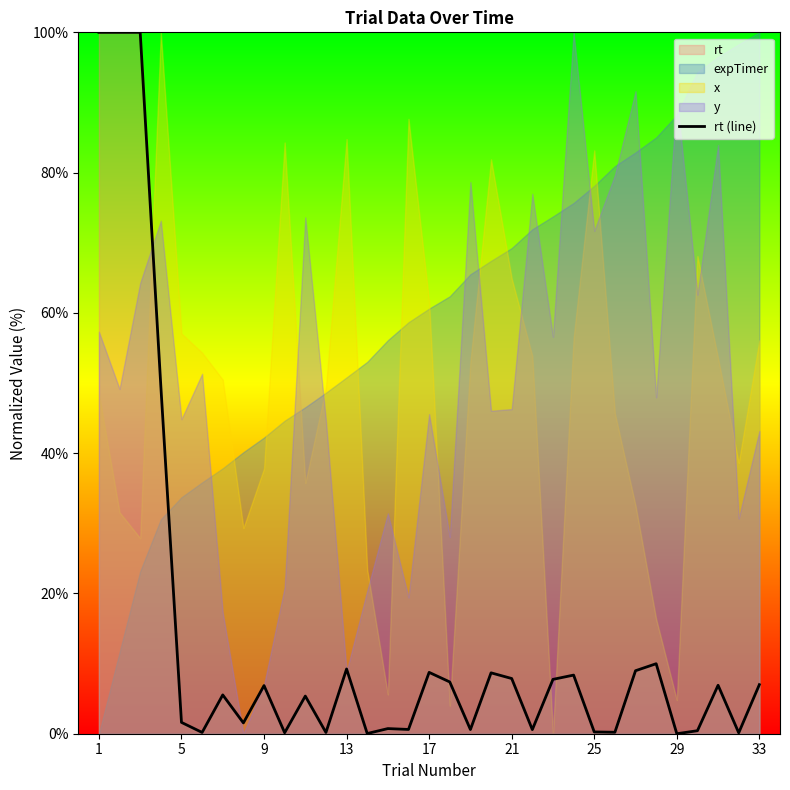

Reading right to left, what are all the values shown in this chart?

7.0	0.1	6.9	0.4	0.0	10.0	9.0	0.2	0.3	8.4	7.7	0.6	7.9	8.7	0.6	7.4	8.7	0.6	0.7	0.0	9.2	0.2	5.4	0.1	6.9	1.5	5.5	0.2	1.6	49.5	100.0	100.0	100.0